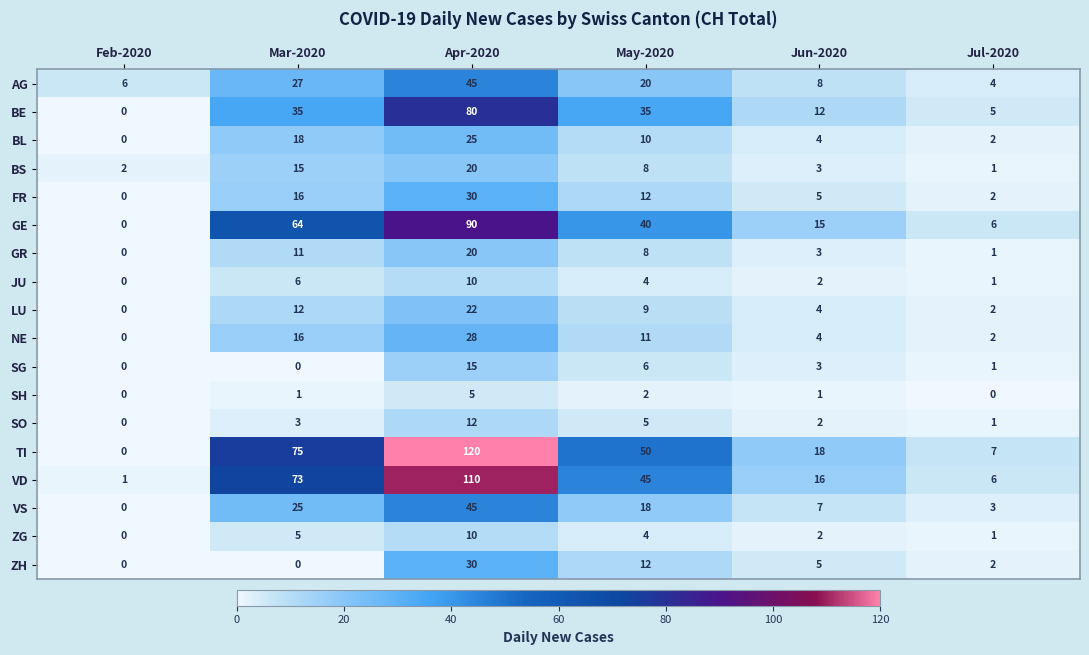

What is the spread (max minus min) of values at Feb-2020?

6